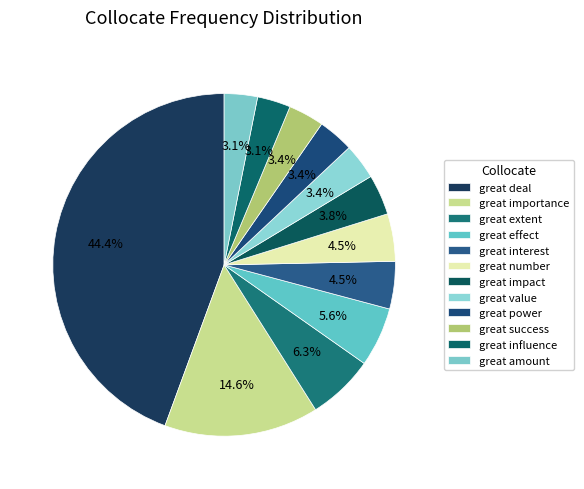

To the nearest percent, what is the average slice percentage?

8%